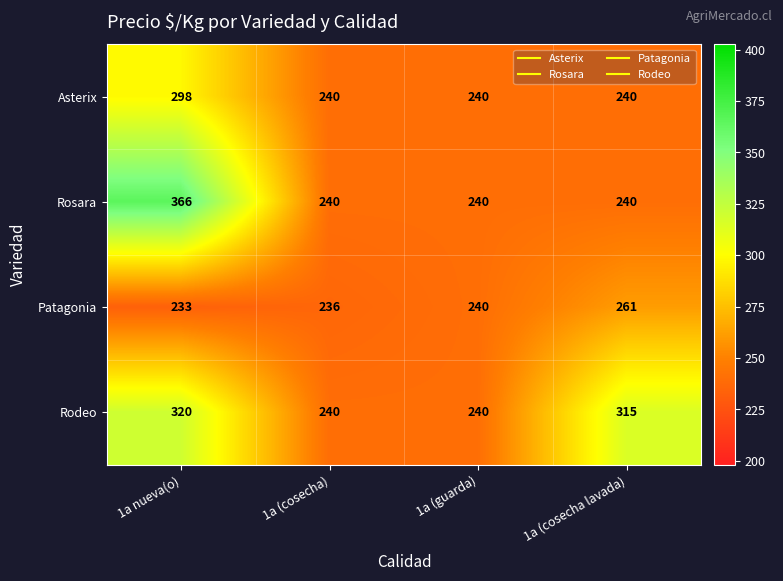

Where is Patagonia nearest to the value 247?

1a (guarda)